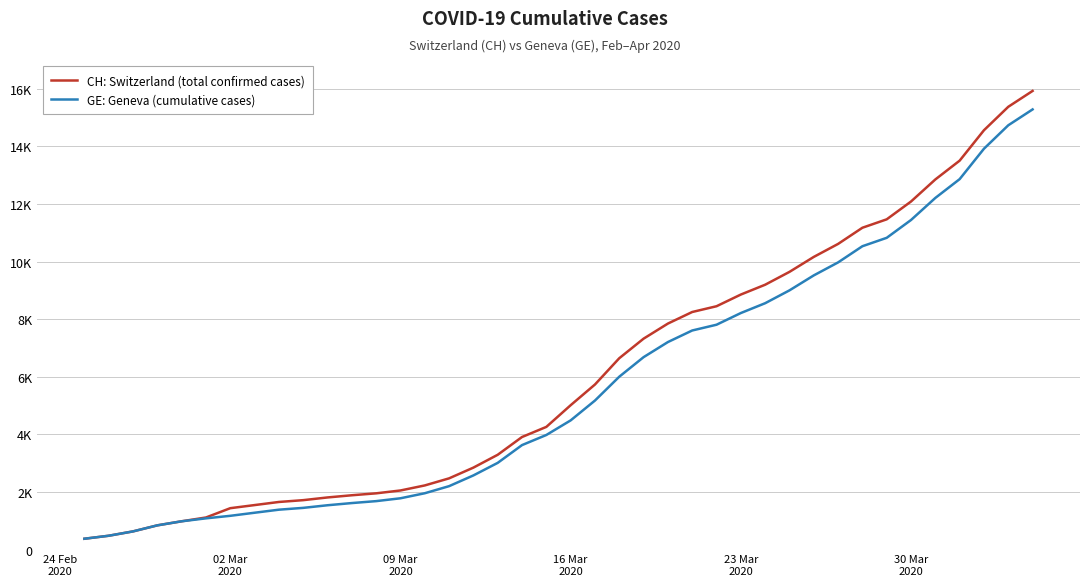

List the series in order of their overall mean, lowest first.

GE: Geneva (cumulative cases), CH: Switzerland (total confirmed cases)